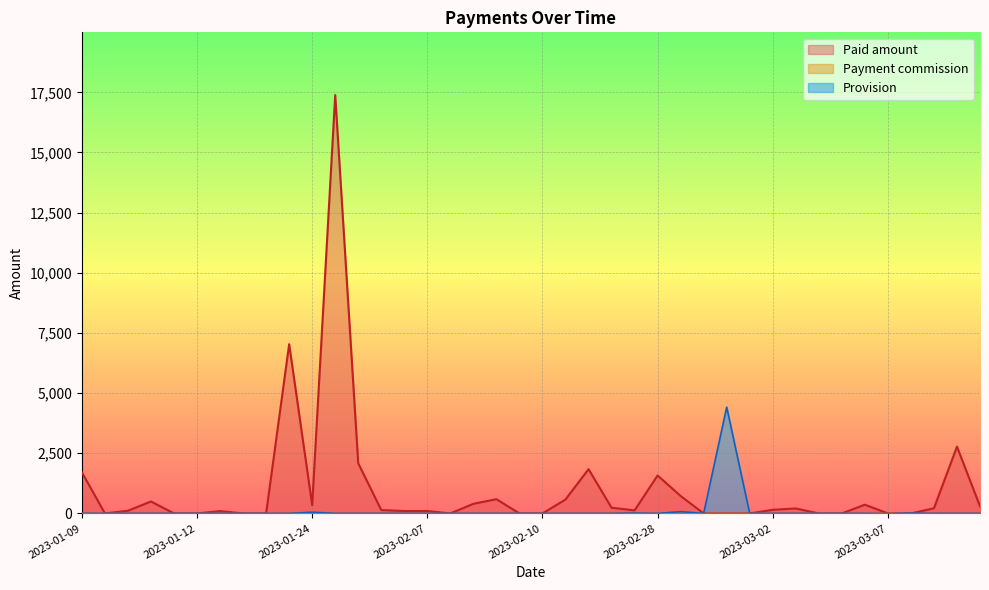

What is the maximum value shown in the chart?

17384.7